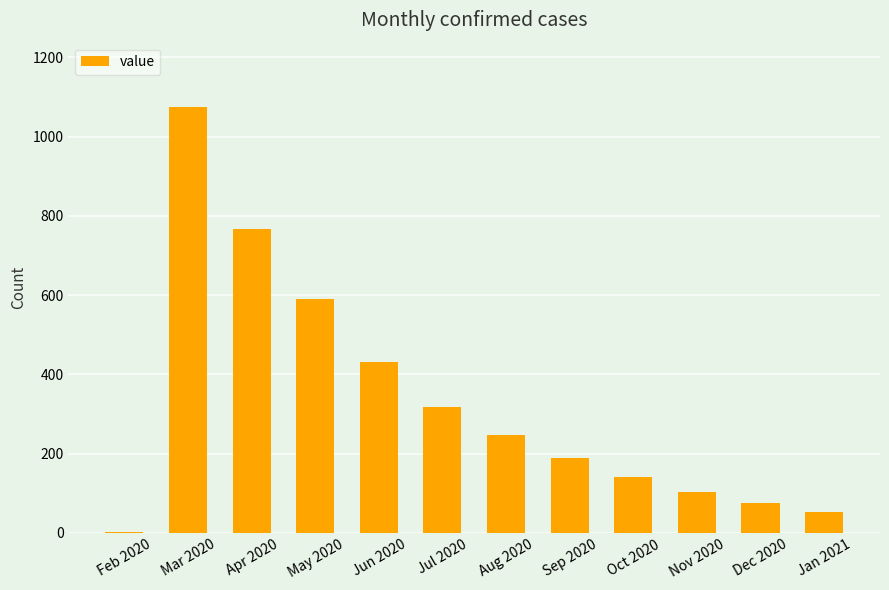

What is the change in value from Jun 2020 to Aug 2020?

-185